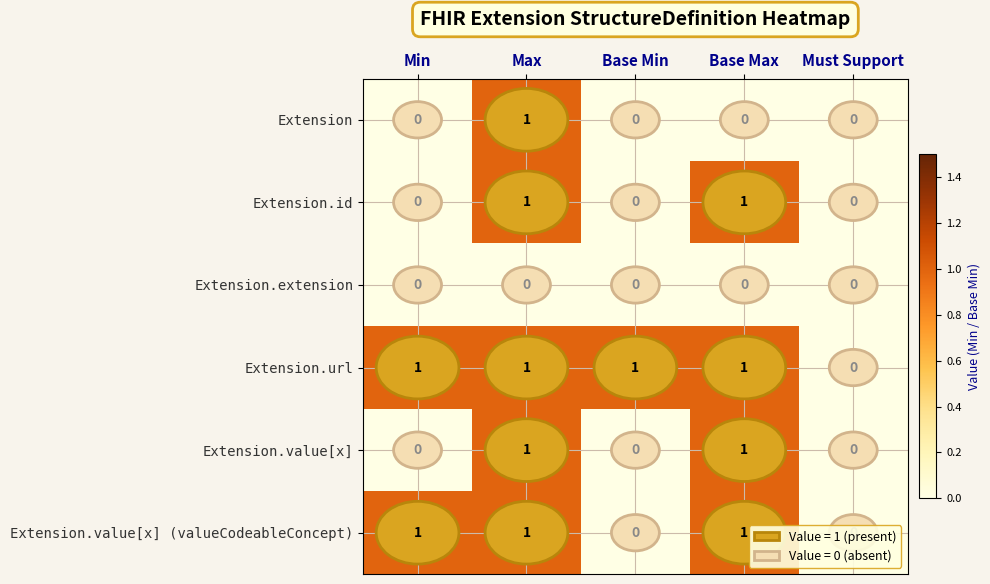

At which label does Extension reach its peak?

Max